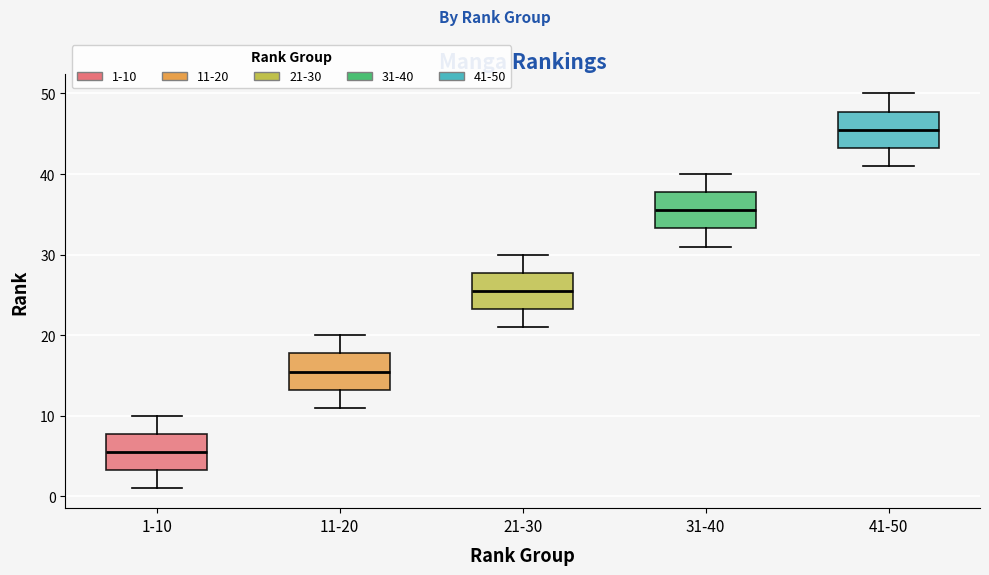

Reading left to right, read every box against the y-axis: the position of its median line, the range the box covers, and the ends of its whiskers. The values are not printed on the chart, so give them approximately, as read against the axis.

1-10: median 6, box 3 to 8, whiskers 1 to 10
11-20: median 16, box 13 to 18, whiskers 11 to 20
21-30: median 26, box 23 to 28, whiskers 21 to 30
31-40: median 36, box 33 to 38, whiskers 31 to 40
41-50: median 46, box 43 to 48, whiskers 41 to 50